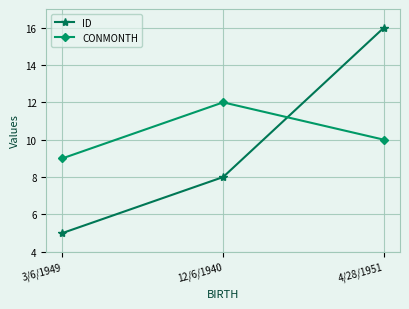

Rank the categories by CONMONTH value from lowest to highest.

3/6/1949, 4/28/1951, 12/6/1940